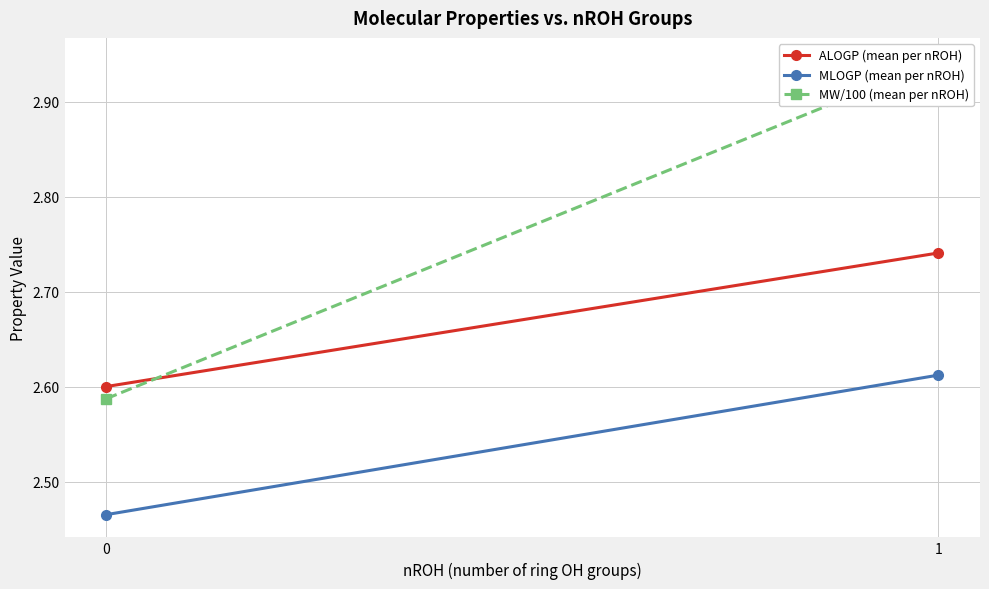

List the series in order of their overall mean, lowest first.

MLOGP (mean per nROH), ALOGP (mean per nROH), MW/100 (mean per nROH)